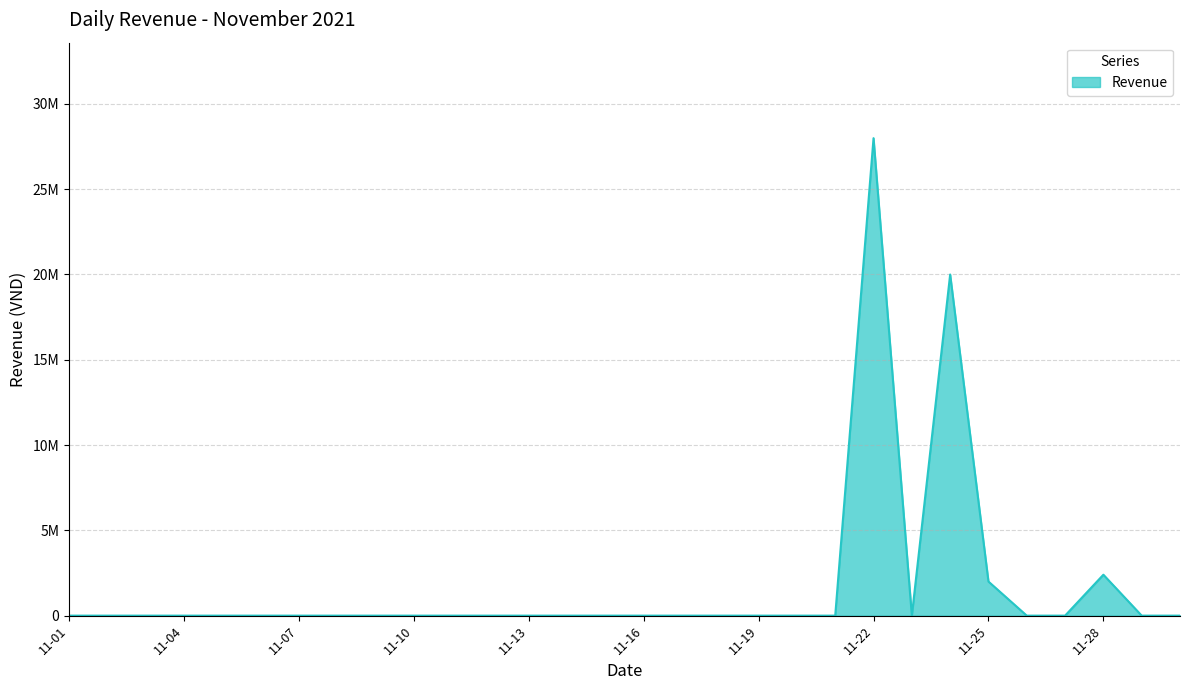

Reading right to left, what are all the values shown in this chart?

0	0	2399000	0	0	1998000	19995000	0	27988000	0	0	0	0	0	0	0	0	0	0	0	0	0	0	0	0	0	0	0	0	0